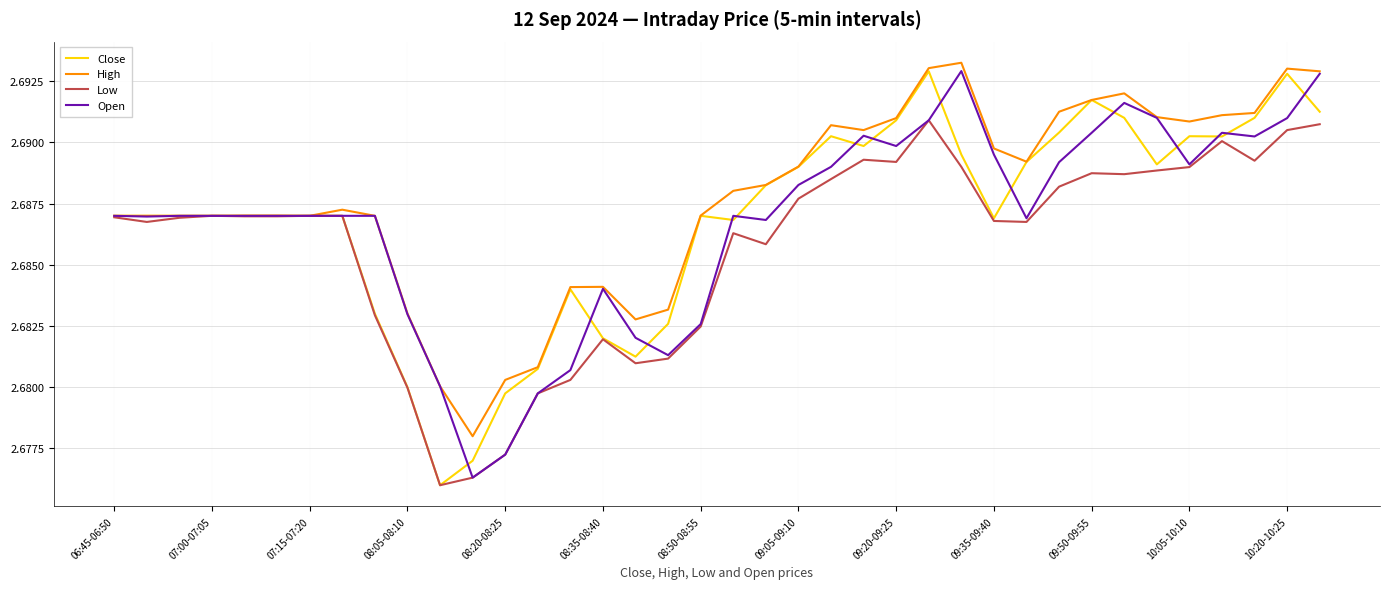

Which series has the largest total across all categories?

High